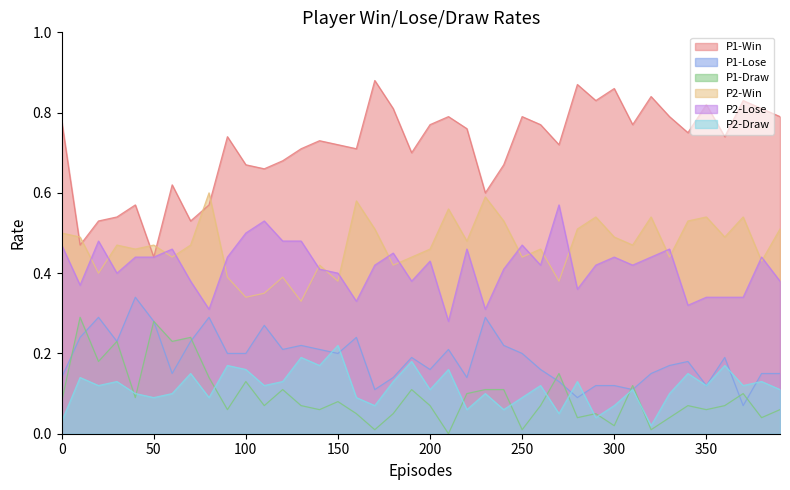

True or false: P2-Draw and P2-Lose intersect in this chart.

False